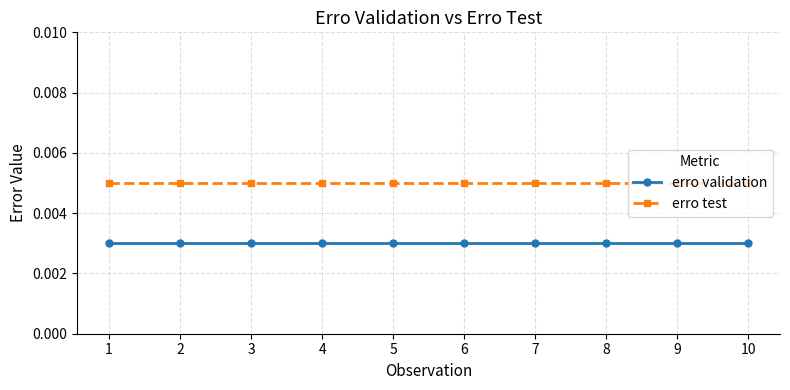

Count the number of data series in this chart.

2